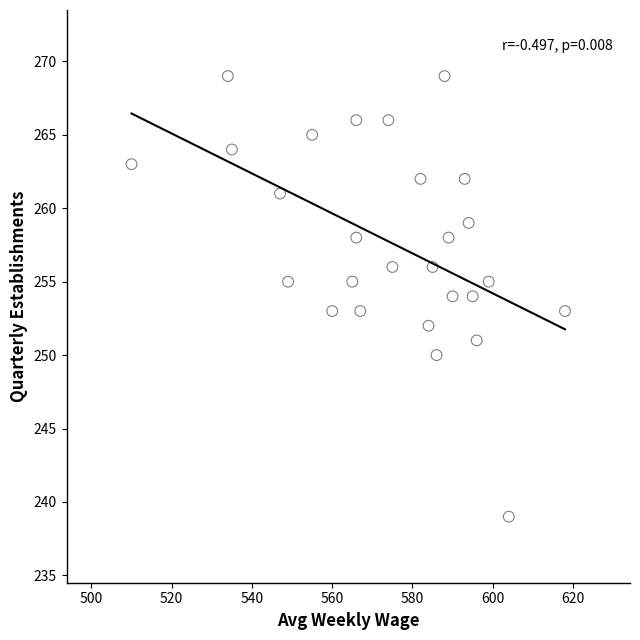

What is the range of X values (max minus min)?

108